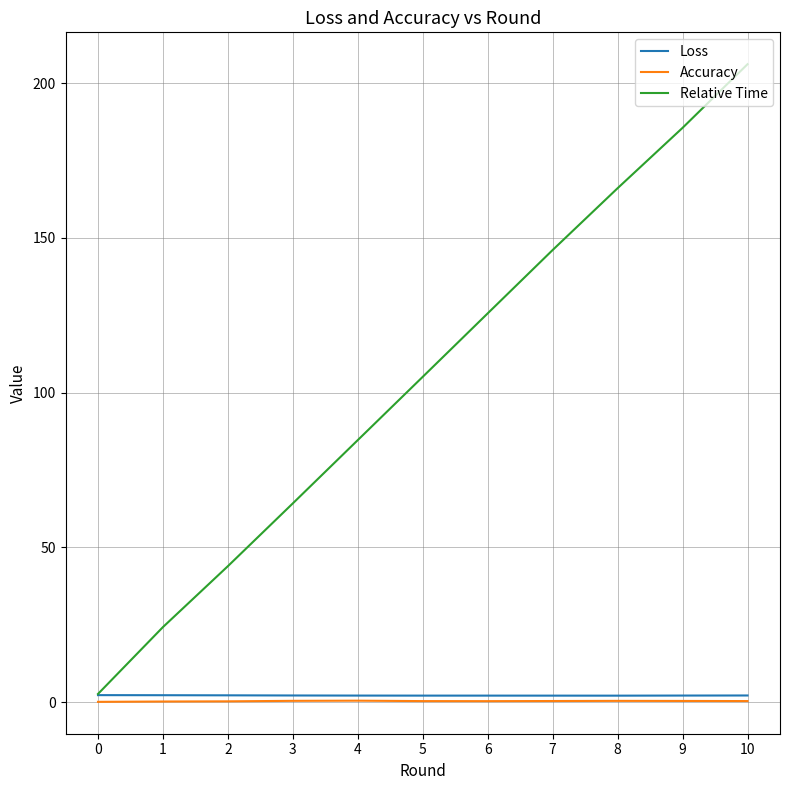

What is the maximum value for Relative Time?

206.1